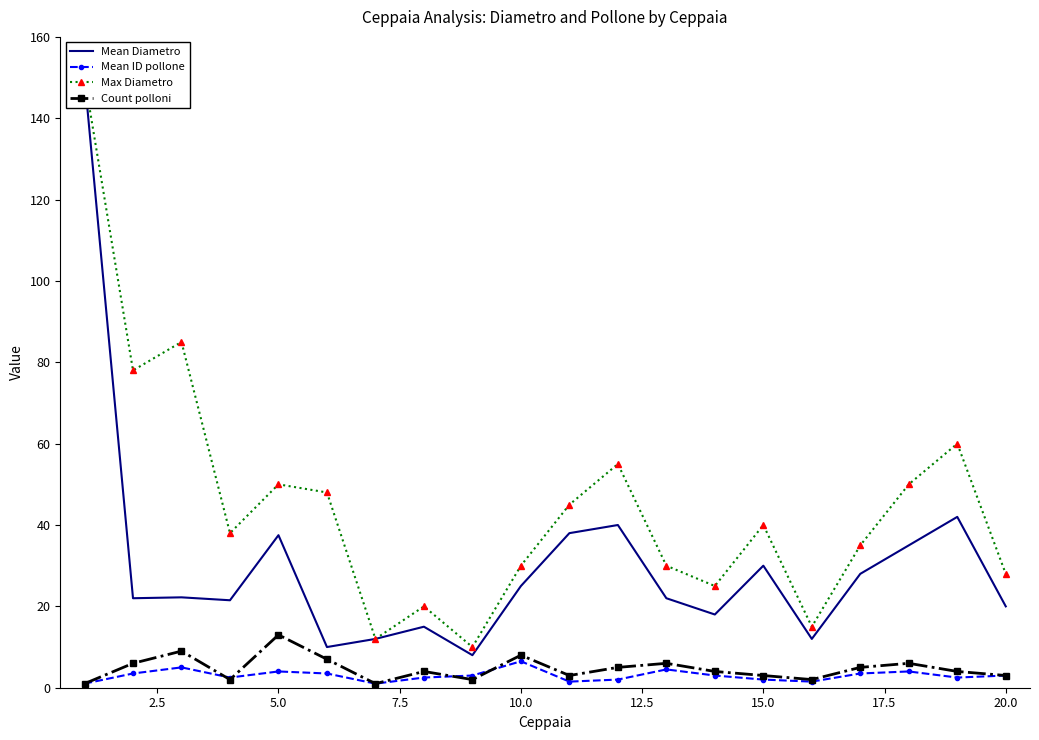

What is the highest value of the Mean ID pollone series?

6.5